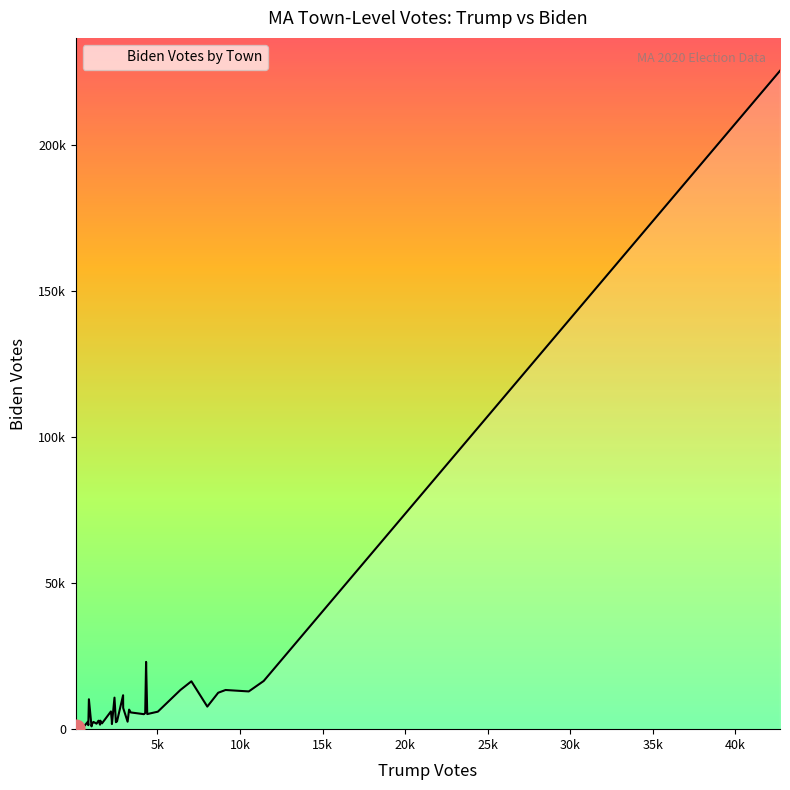

Does the chart have visible grid lines?

No